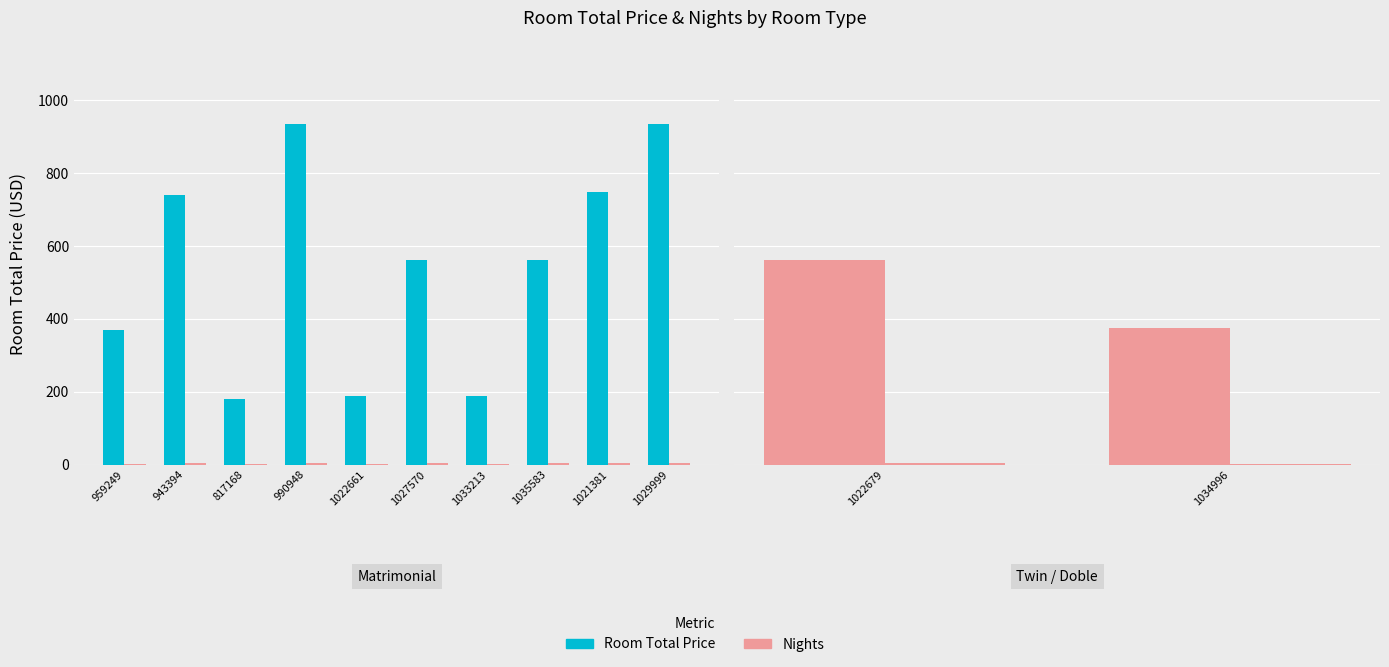

Which series has the largest range (max minus min)?

Room Total Price